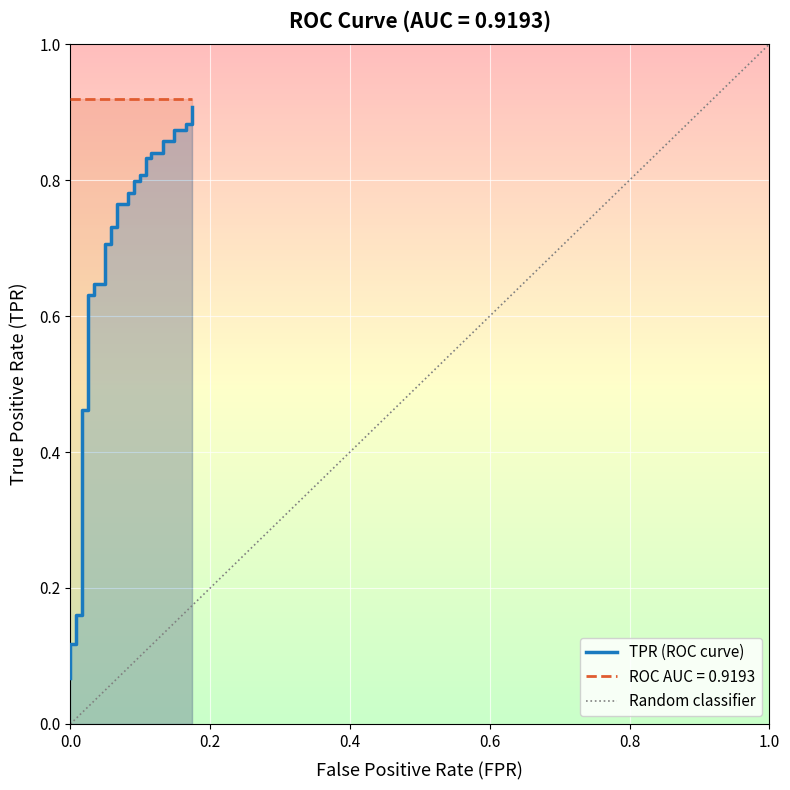

What is the difference between the maximum and minimum values?

0.8